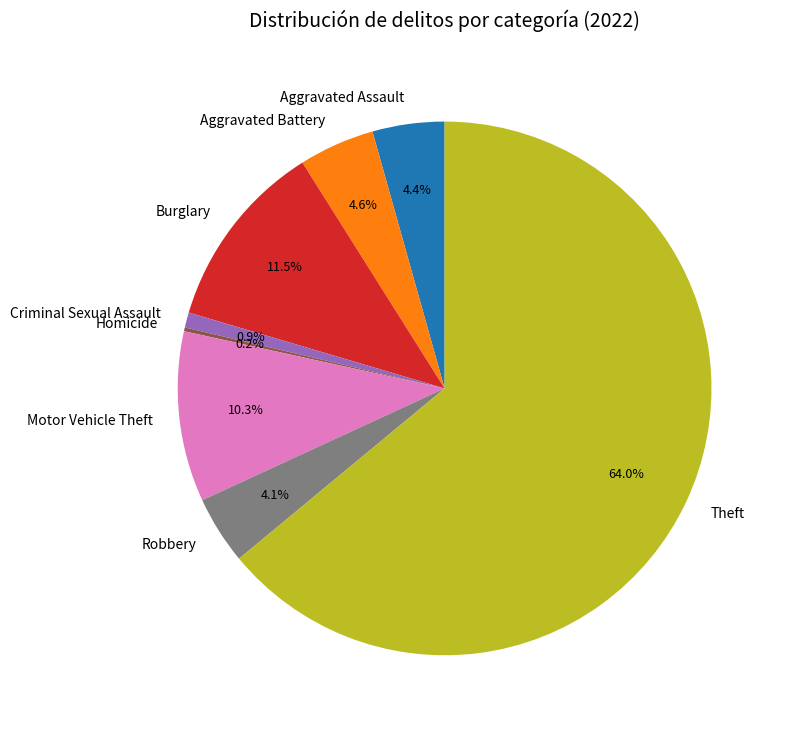

What is the largest slice in the pie chart?

Theft